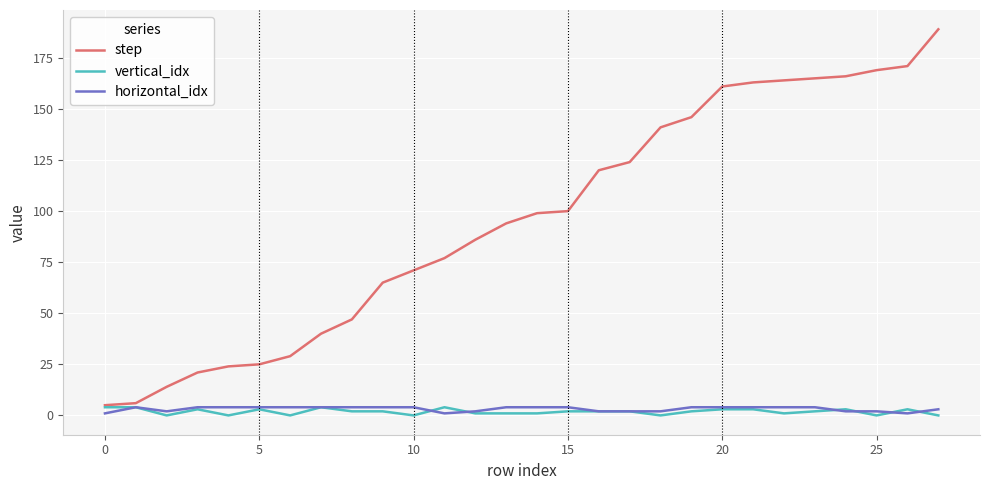

Reading left to right, list all the values displayed in this chart.

step: 5	6	14	21	24	25	29	40	47	65	71	77	86	94	99	100	120	124	141	146	161	163	164	165	166	169	171	189
vertical_idx: 4	4	0	3	0	3	0	4	2	2	0	4	1	1	1	2	2	2	0	2	3	3	1	2	3	0	3	0
horizontal_idx: 1	4	2	4	4	4	4	4	4	4	4	1	2	4	4	4	2	2	2	4	4	4	4	4	2	2	1	3